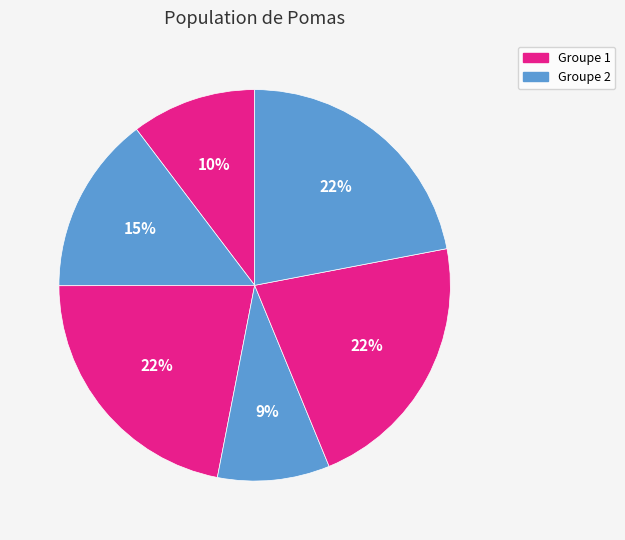

How many slices are in this pie chart?

6